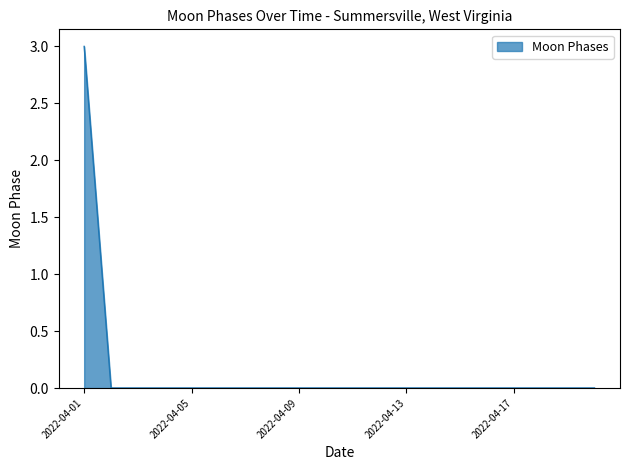

What is the maximum value shown in the chart?

3